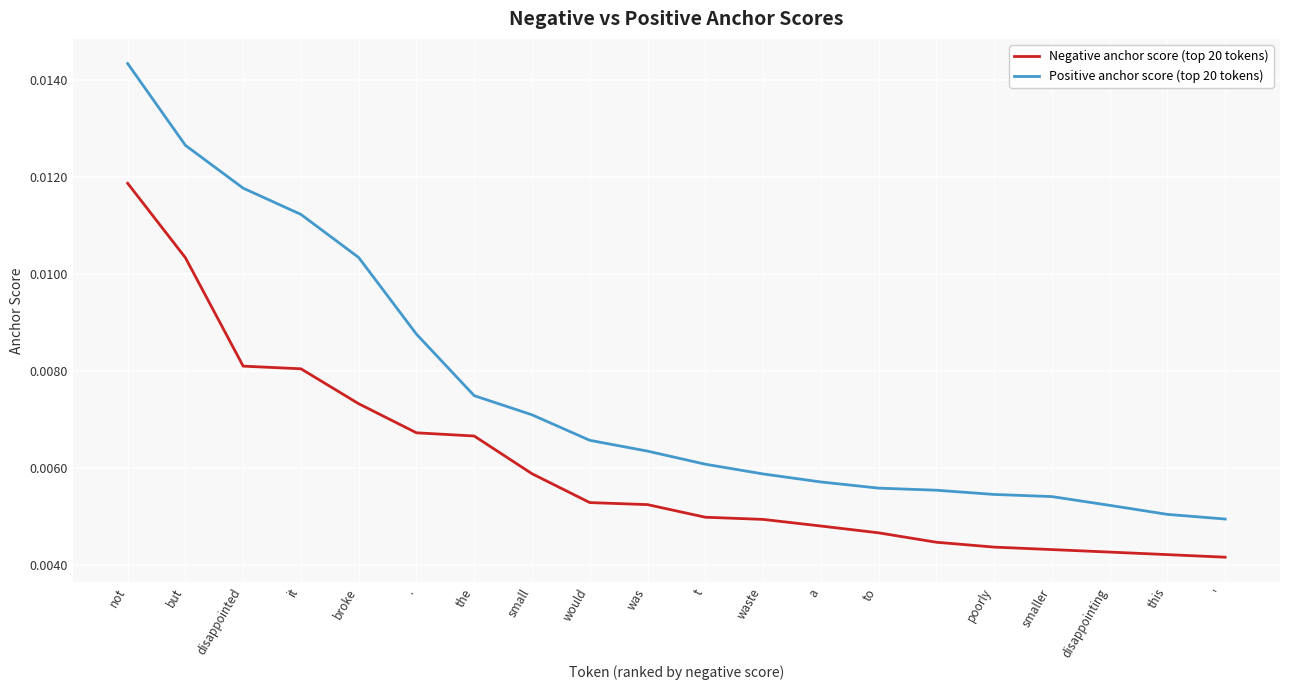

List the series in order of their peak value, highest first.

Positive anchor score (top 20 tokens), Negative anchor score (top 20 tokens)